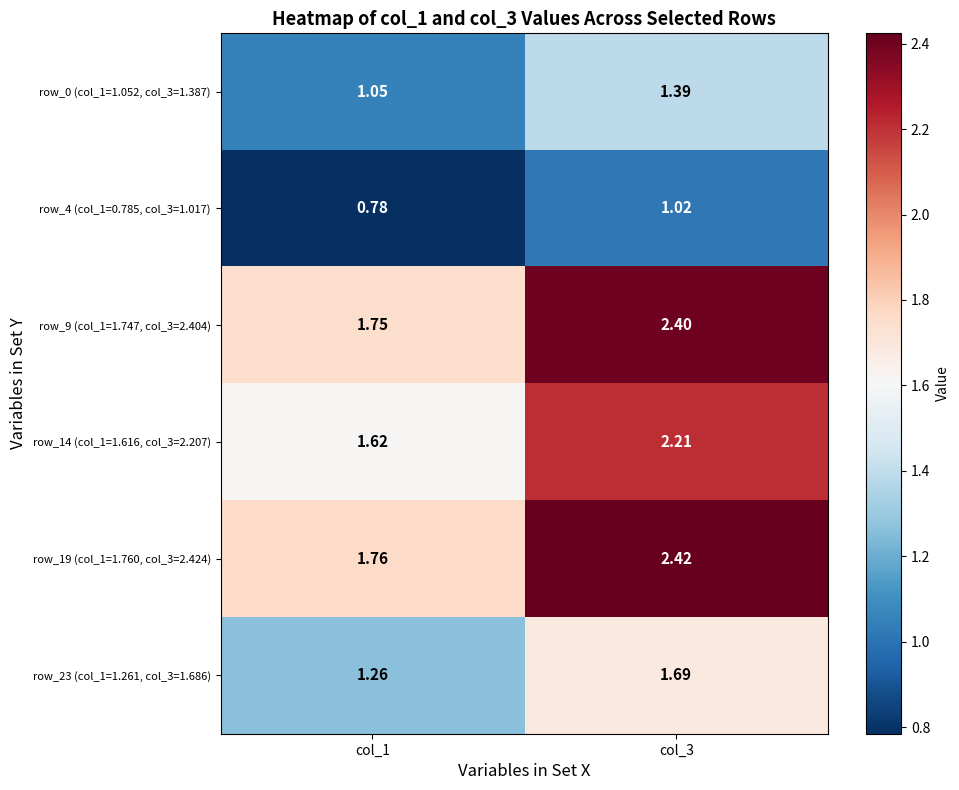

Is the value of row_19 (col_1=1.760, col_3=2.424) at col_3 greater than the value of row_4 (col_1=0.785, col_3=1.017) at col_1?

Yes